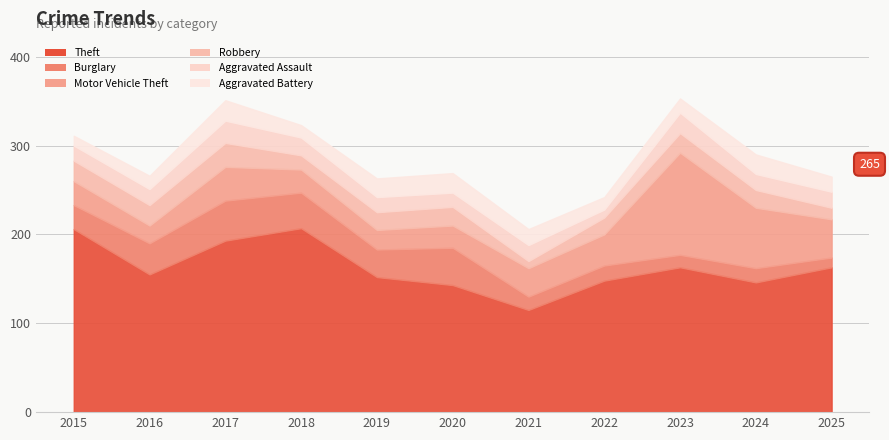

Reading left to right, transcribe all the data shown in this chart.

Theft: 2015=206	2016=155	2017=193	2018=207	2019=152	2020=143	2021=115	2022=148	2023=163	2024=146	2025=163
Burglary: 2015=27	2016=35	2017=45	2018=40	2019=31	2020=42	2021=15	2022=17	2023=14	2024=16	2025=11
Motor Vehicle Theft: 2015=27	2016=20	2017=38	2018=26	2019=22	2020=25	2021=32	2022=35	2023=115	2024=68	2025=43
Robbery: 2015=23	2016=23	2017=27	2018=16	2019=20	2020=21	2021=8	2022=19	2023=22	2024=20	2025=13
Aggravated Assault: 2015=17	2016=18	2017=25	2018=20	2019=17	2020=16	2021=18	2022=9	2023=23	2024=18	2025=18
Aggravated Battery: 2015=11	2016=15	2017=23	2018=14	2019=21	2020=22	2021=18	2022=14	2023=16	2024=22	2025=17